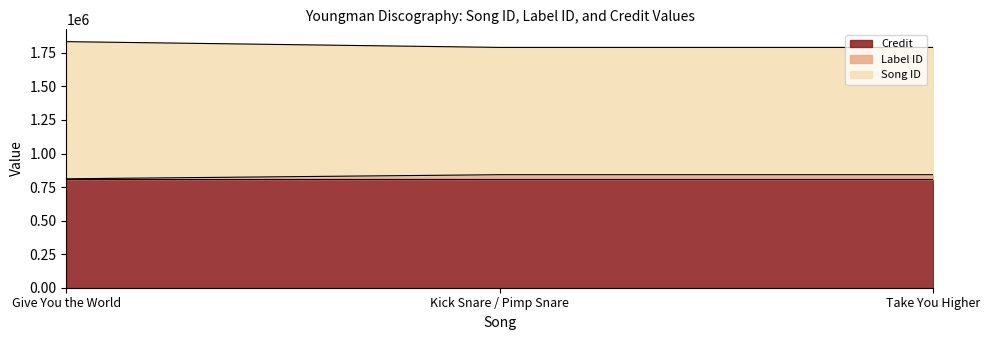

Does the chart display data point markers on the line(s)?

No